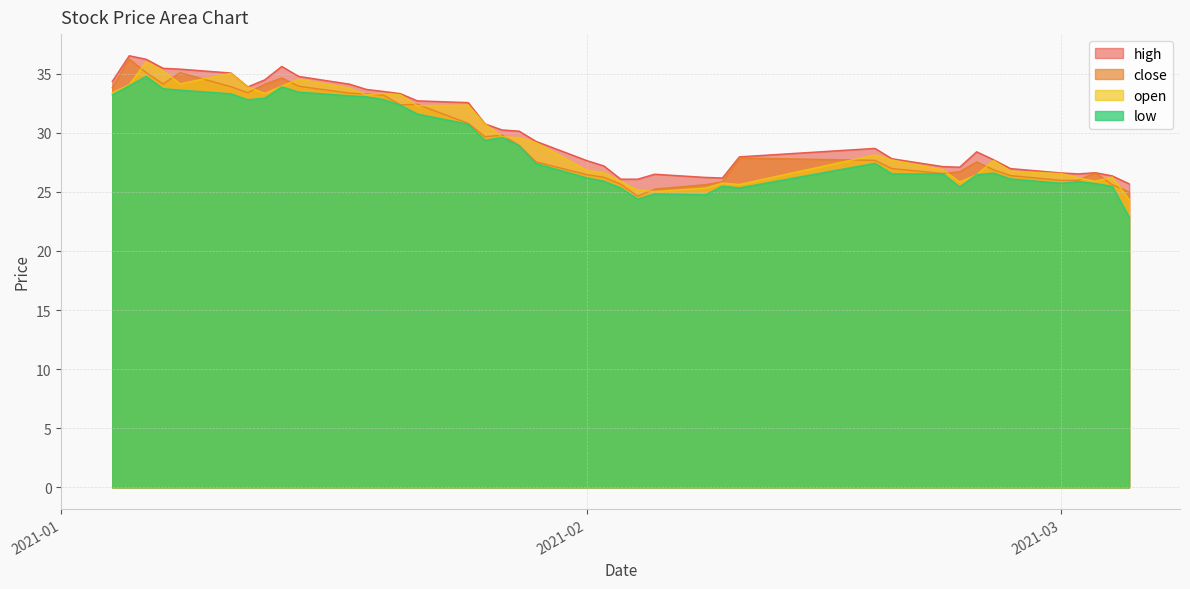

What is the maximum value for high?

36.5